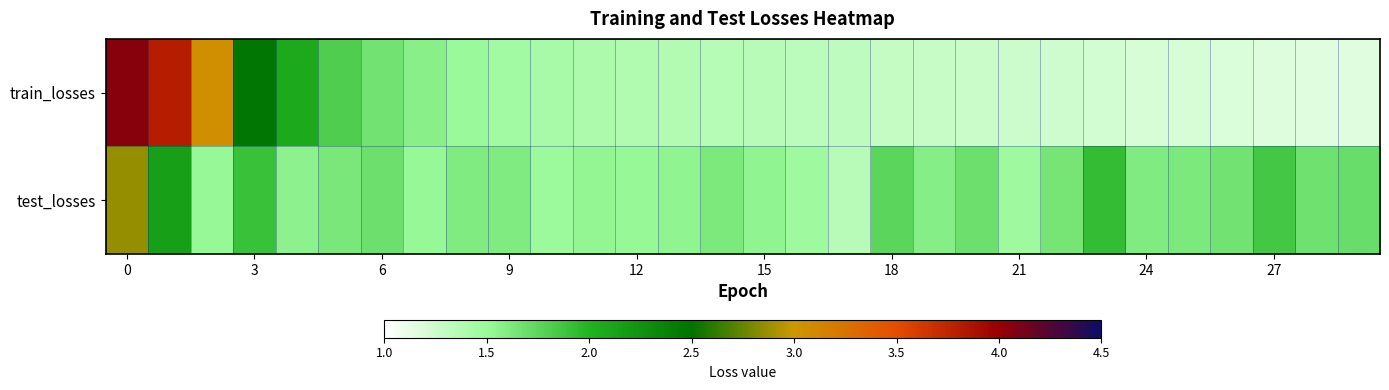

List the series in order of their peak value, lowest first.

test_losses, train_losses